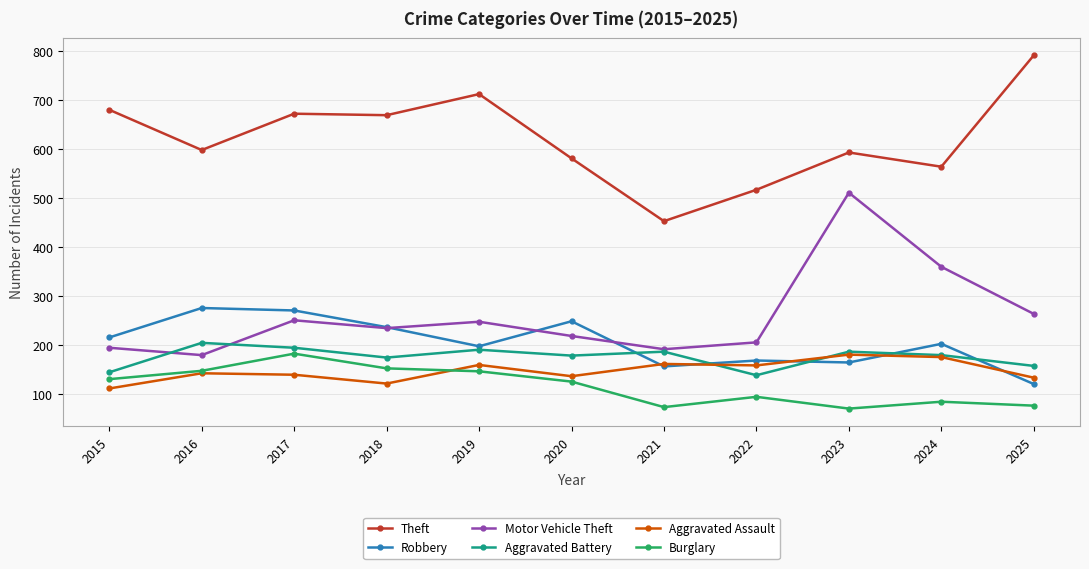

Where does the Aggravated Battery series first go above 180?

2016